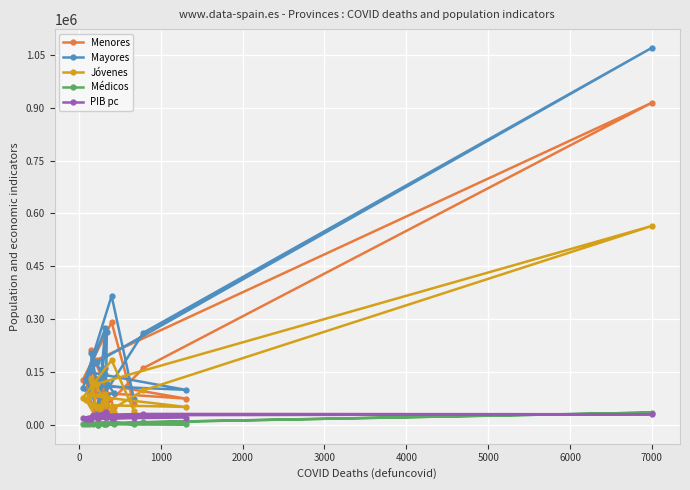

What is the lowest value of the Mayores series?

41030